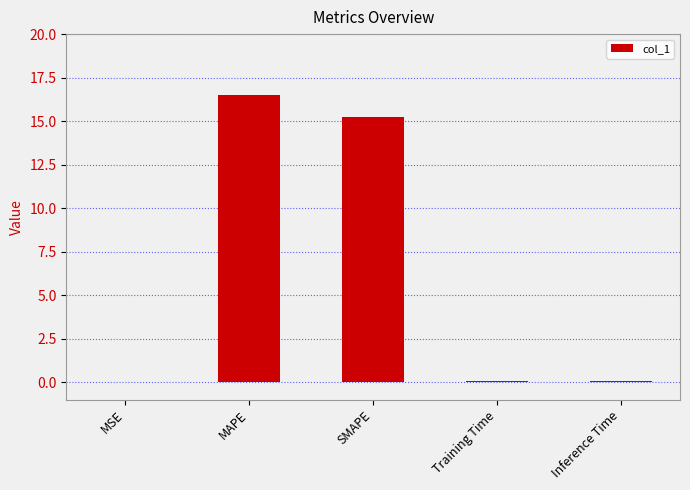

Which has a higher value, SMAPE or MAPE?

MAPE